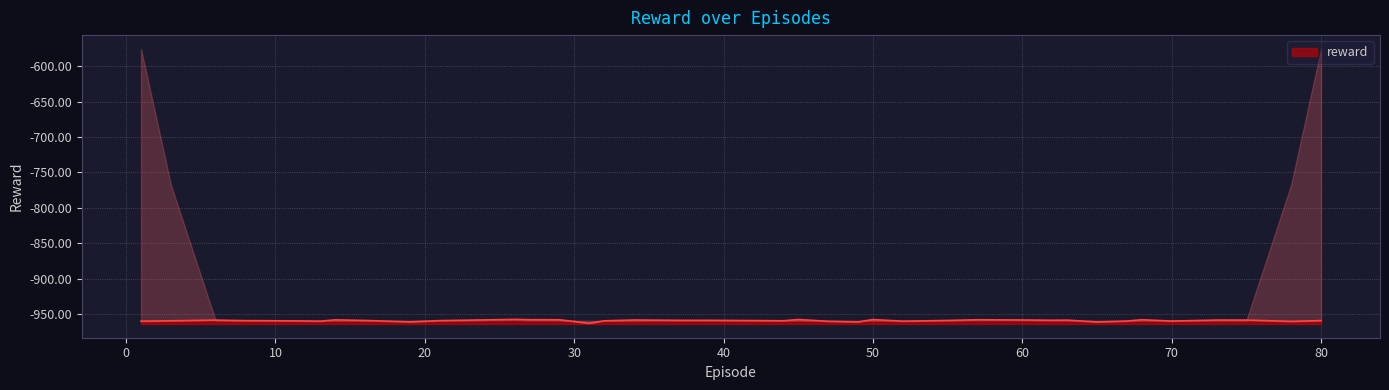

Reading left to right, what are all the values shown in this chart?

-960.0	-959.5	-958.6	-959.3	-959.3	-959.6	-960.0	-958.2	-959.0	-961.1	-959.3	-958.2	-957.5	-958.0	-958.1	-963.0	-959.6	-958.4	-958.9	-958.9	-959.2	-959.5	-957.7	-960.2	-961.1	-957.8	-960.0	-959.0	-958.0	-958.4	-958.8	-958.6	-961.1	-959.9	-958.0	-959.9	-958.5	-958.5	-960.3	-959.2